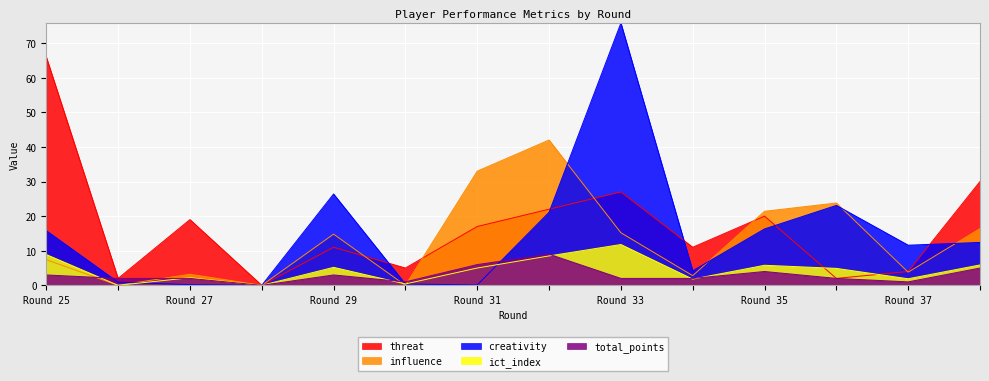

What is the difference between the highest and lowest values at Round 37?

10.6